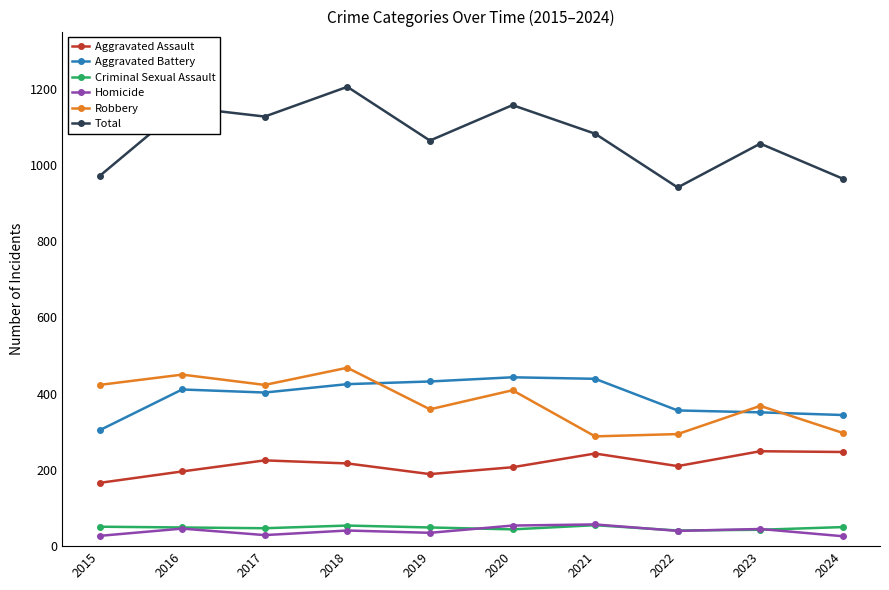

Between 2015 and 2018, which series saw the biggest shift?

Total